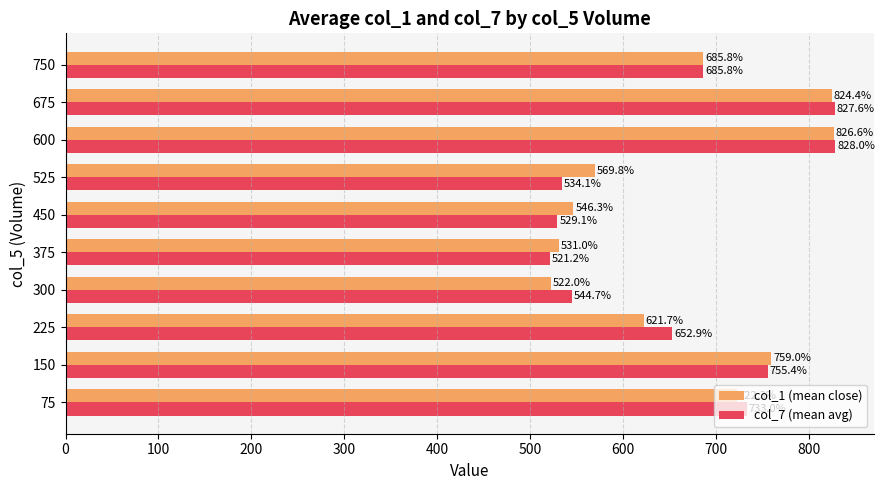

Which series has the widest spread of values?

col_7 (mean avg)